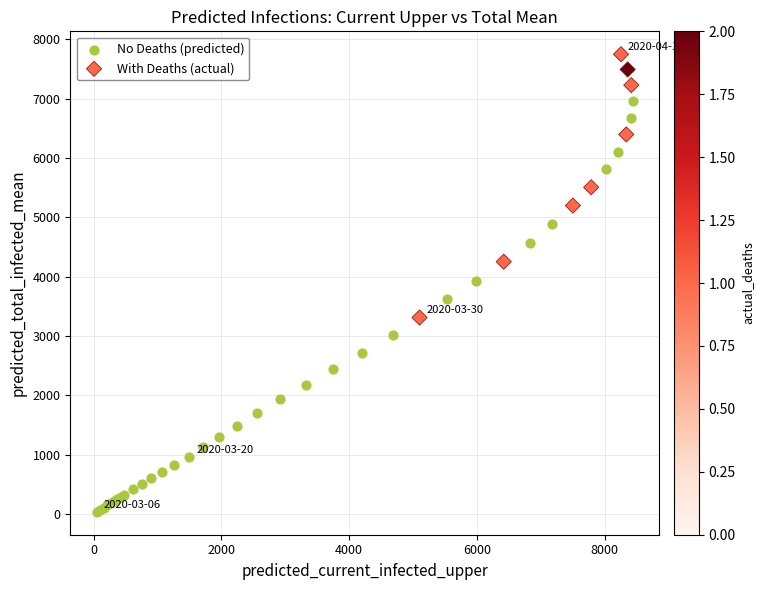

Which series contains the highest Y value?

With Deaths (actual)